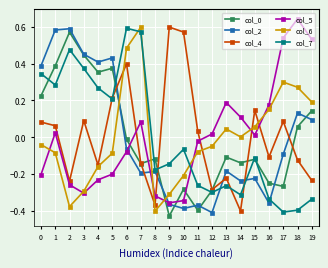

True or false: col_5 has more than 0 points higher than both neighbors.

True